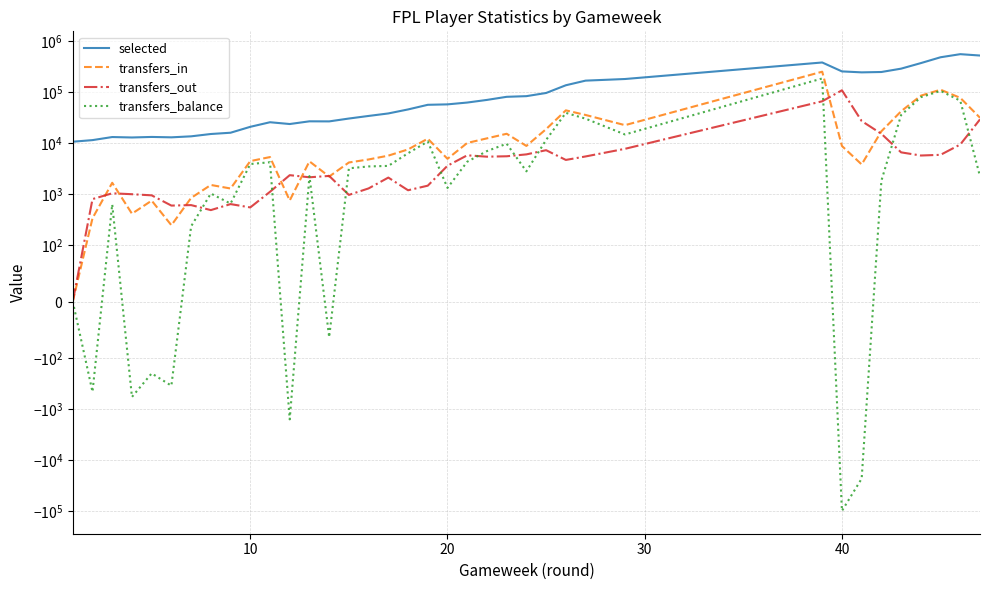

True or false: transfers_balance has a value of -557 at 50.

False